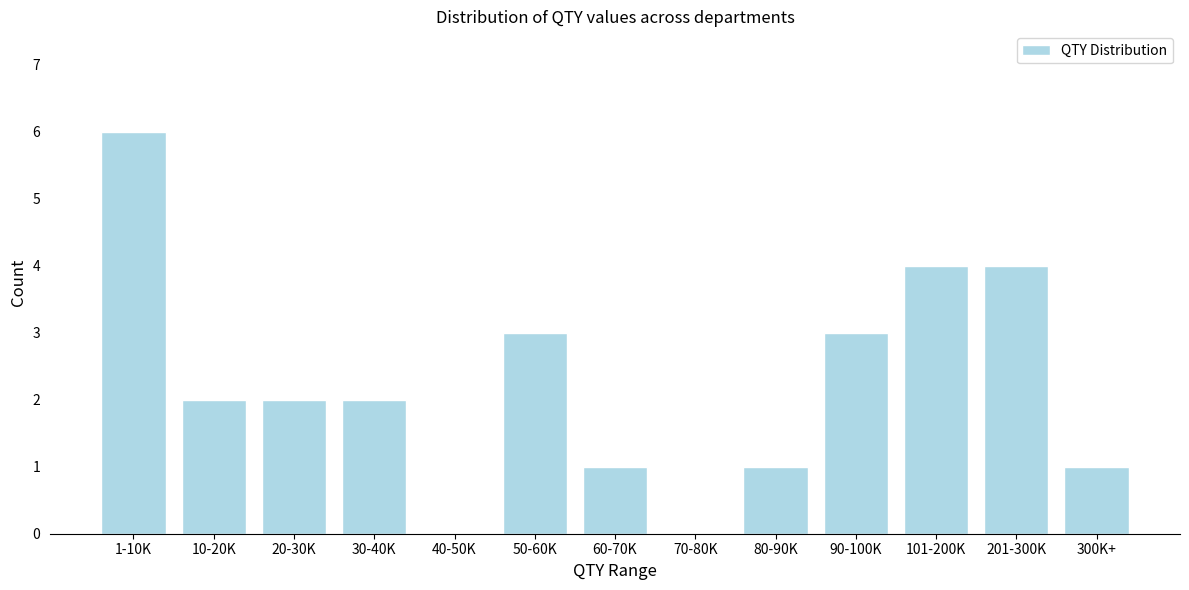

Reading right to left, transcribe all the data shown in this chart.

300K+=1	201-300K=4	101-200K=4	90-100K=3	80-90K=1	70-80K=0	60-70K=1	50-60K=3	40-50K=0	30-40K=2	20-30K=2	10-20K=2	1-10K=6